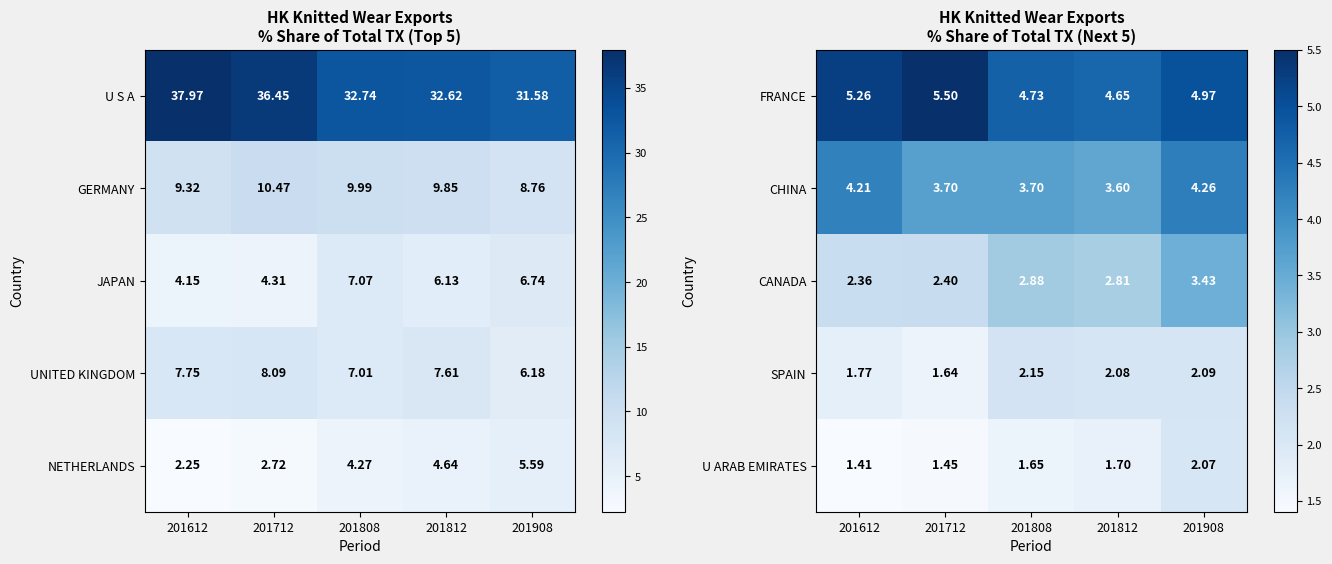

What is the minimum value for SPAIN?

1.6